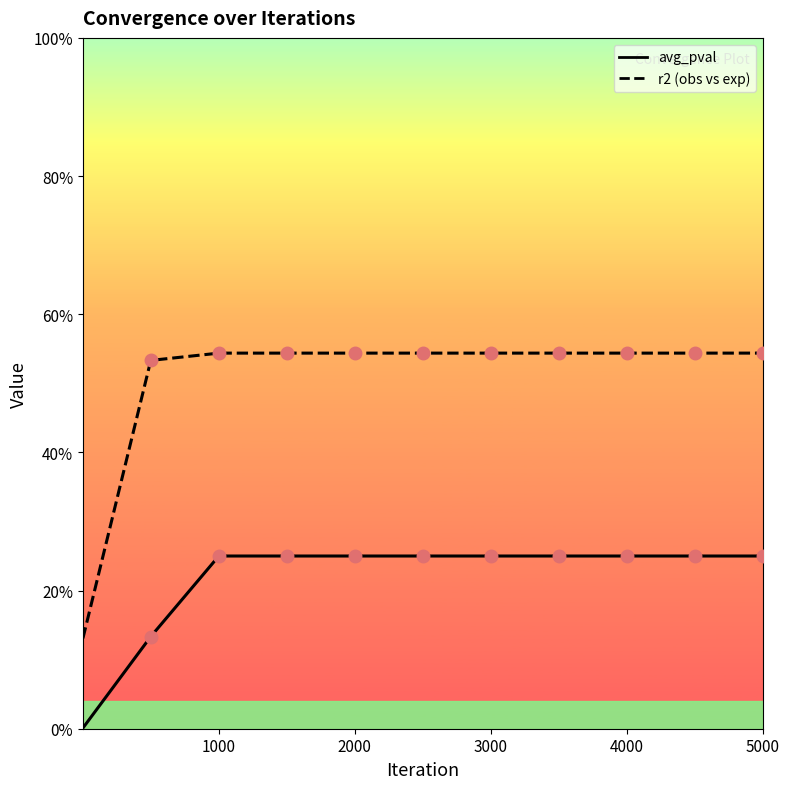

True or false: r2 (obs vs exp) has more than 1 interior local peaks.

False